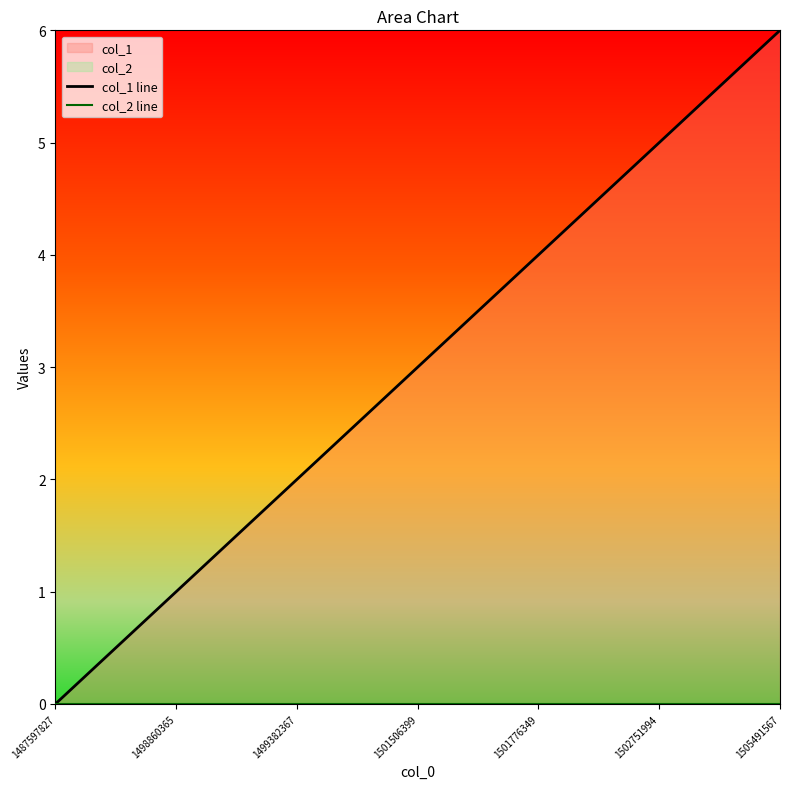

Reading left to right, extract all data points from this chart.

col_1 line: 0	1	2	3	4	5	6
col_2 line: 0	0	0	0	0	0	0